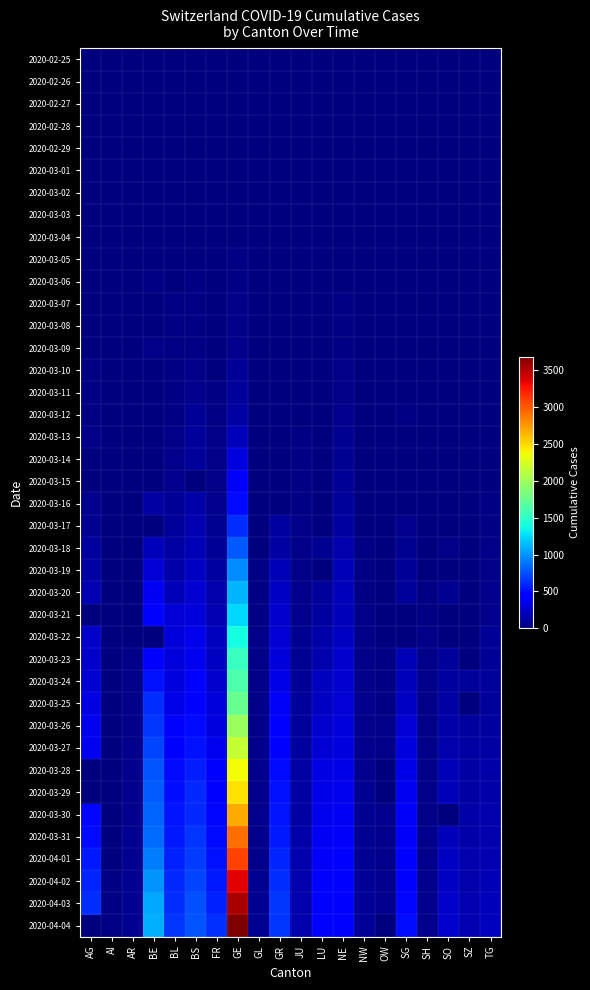

Reading right to left, what are all the values shown in this chart?

2020-02-25: TG=0	SZ=0	SO=0	SH=0	SG=0	OW=0	NW=0	NE=0	LU=0	JU=0	GR=0	GL=0	GE=0	FR=0	BS=0	BL=0	BE=0	AR=0	AI=0	AG=0
2020-02-26: TG=0	SZ=0	SO=0	SH=0	SG=0	OW=0	NW=0	NE=0	LU=0	JU=0	GR=0	GL=0	GE=1	FR=0	BS=0	BL=0	BE=0	AR=0	AI=0	AG=0
2020-02-27: TG=0	SZ=0	SO=0	SH=0	SG=0	OW=0	NW=0	NE=0	LU=0	JU=1	GR=0	GL=0	GE=1	FR=0	BS=1	BL=0	BE=0	AR=0	AI=0	AG=0
2020-02-28: TG=0	SZ=0	SO=0	SH=0	SG=0	OW=0	NW=0	NE=0	LU=0	JU=1	GR=0	GL=0	GE=4	FR=0	BS=1	BL=1	BE=1	AR=0	AI=0	AG=1
2020-02-29: TG=0	SZ=0	SO=0	SH=0	SG=0	OW=0	NW=0	NE=0	LU=0	JU=1	GR=0	GL=0	GE=7	FR=0	BS=1	BL=2	BE=0	AR=0	AI=0	AG=0
2020-03-01: TG=0	SZ=0	SO=0	SH=0	SG=0	OW=0	NW=0	NE=1	LU=0	JU=1	GR=0	GL=0	GE=10	FR=1	BS=1	BL=2	BE=2	AR=0	AI=0	AG=0
2020-03-02: TG=0	SZ=0	SO=0	SH=0	SG=0	OW=0	NW=0	NE=1	LU=0	JU=1	GR=0	GL=0	GE=11	FR=2	BS=1	BL=2	BE=4	AR=0	AI=0	AG=2
2020-03-03: TG=0	SZ=0	SO=1	SH=0	SG=0	OW=0	NW=0	NE=1	LU=0	JU=2	GR=0	GL=0	GE=14	FR=0	BS=3	BL=2	BE=0	AR=0	AI=0	AG=6
2020-03-04: TG=0	SZ=0	SO=3	SH=0	SG=1	OW=0	NW=0	NE=8	LU=0	JU=2	GR=0	GL=0	GE=14	FR=4	BS=3	BL=2	BE=6	AR=0	AI=0	AG=7
2020-03-05: TG=0	SZ=0	SO=0	SH=0	SG=0	OW=0	NW=0	NE=9	LU=0	JU=4	GR=0	GL=0	GE=17	FR=6	BS=8	BL=6	BE=0	AR=1	AI=0	AG=9
2020-03-06: TG=0	SZ=0	SO=6	SH=1	SG=2	OW=0	NW=0	NE=13	LU=0	JU=4	GR=0	GL=0	GE=21	FR=0	BS=15	BL=6	BE=17	AR=0	AI=0	AG=12
2020-03-07: TG=0	SZ=0	SO=0	SH=0	SG=0	OW=0	NW=0	NE=18	LU=0	JU=5	GR=0	GL=0	GE=32	FR=0	BS=21	BL=15	BE=0	AR=0	AI=0	AG=0
2020-03-08: TG=0	SZ=0	SO=0	SH=0	SG=0	OW=0	NW=0	NE=24	LU=0	JU=5	GR=0	GL=0	GE=40	FR=8	BS=24	BL=19	BE=0	AR=0	AI=0	AG=0
2020-03-09: TG=0	SZ=0	SO=0	SH=0	SG=0	OW=0	NW=0	NE=27	LU=0	JU=7	GR=0	GL=0	GE=50	FR=11	BS=28	BL=20	BE=34	AR=2	AI=0	AG=14
2020-03-10: TG=0	SZ=0	SO=0	SH=0	SG=0	OW=0	NW=0	NE=31	LU=0	JU=7	GR=0	GL=1	GE=75	FR=0	BS=33	BL=22	BE=0	AR=0	AI=0	AG=17
2020-03-11: TG=0	SZ=0	SO=0	SH=1	SG=0	OW=0	NW=4	NE=37	LU=0	JU=7	GR=0	GL=1	GE=91	FR=16	BS=49	BL=26	BE=0	AR=0	AI=0	AG=18
2020-03-12: TG=0	SZ=0	SO=0	SH=1	SG=15	OW=0	NW=5	NE=46	LU=0	JU=12	GR=0	GL=3	GE=123	FR=22	BS=73	BL=26	BE=0	AR=5	AI=0	AG=27
2020-03-13: TG=0	SZ=0	SO=9	SH=1	SG=0	OW=1	NW=5	NE=59	LU=0	JU=17	GR=0	GL=6	GE=197	FR=29	BS=92	BL=42	BE=0	AR=0	AI=0	AG=32
2020-03-14: TG=0	SZ=0	SO=12	SH=1	SG=0	OW=0	NW=5	NE=68	LU=0	JU=18	GR=0	GL=8	GE=310	FR=36	BS=100	BL=47	BE=0	AR=0	AI=2	AG=0
2020-03-15: TG=0	SZ=0	SO=13	SH=1	SG=0	OW=0	NW=8	NE=74	LU=0	JU=19	GR=0	GL=10	GE=403	FR=40	BS=0	BL=54	BE=0	AR=0	AI=0	AG=0
2020-03-16: TG=17	SZ=0	SO=0	SH=2	SG=0	OW=0	NW=10	NE=93	LU=0	JU=25	GR=0	GL=10	GE=497	FR=45	BS=143	BL=76	BE=123	AR=0	AI=4	AG=52
2020-03-17: TG=23	SZ=0	SO=0	SH=2	SG=47	OW=0	NW=12	NE=114	LU=0	JU=29	GR=101	GL=12	GE=633	FR=59	BS=164	BL=89	BE=0	AR=0	AI=5	AG=67
2020-03-18: TG=32	SZ=0	SO=43	SH=8	SG=61	OW=0	NW=18	NE=146	LU=65	JU=32	GR=128	GL=14	GE=778	FR=86	BS=181	BL=116	BE=193	AR=11	AI=0	AG=101
2020-03-19: TG=37	SZ=0	SO=0	SH=12	SG=85	OW=0	NW=25	NE=175	LU=0	JU=36	GR=182	GL=16	GE=967	FR=111	BS=220	BL=134	BE=282	AR=0	AI=6	AG=118
2020-03-20: TG=50	SZ=0	SO=66	SH=17	SG=98	OW=0	NW=28	NE=189	LU=92	JU=44	GR=226	GL=20	GE=1110	FR=145	BS=270	BL=184	BE=377	AR=0	AI=0	AG=168
2020-03-21: TG=57	SZ=0	SO=0	SH=28	SG=0	OW=0	NW=33	NE=200	LU=109	JU=54	GR=258	GL=25	GE=1241	FR=167	BS=297	BL=282	BE=418	AR=0	AI=0	AG=0
2020-03-22: TG=76	SZ=0	SO=0	SH=30	SG=0	OW=0	NW=36	NE=216	LU=131	JU=61	GR=284	GL=29	GE=1383	FR=202	BS=356	BL=289	BE=0	AR=0	AI=0	AG=232
2020-03-23: TG=82	SZ=0	SO=95	SH=32	SG=185	OW=25	NW=39	NE=247	LU=156	JU=69	GR=300	GL=31	GE=1532	FR=226	BS=374	BL=302	BE=470	AR=30	AI=0	AG=241
2020-03-24: TG=88	SZ=97	SO=104	SH=34	SG=200	OW=25	NW=42	NE=265	LU=205	JU=82	GR=343	GL=33	GE=1632	FR=255	BS=410	BL=306	BE=532	AR=33	AI=8	AG=266
2020-03-25: TG=97	SZ=0	SO=129	SH=35	SG=228	OW=27	NW=44	NE=280	LU=228	JU=92	GR=393	GL=40	GE=1755	FR=293	BS=462	BL=341	BE=624	AR=34	AI=9	AG=319
2020-03-26: TG=111	SZ=107	SO=141	SH=36	SG=280	OW=30	NW=48	NE=299	LU=253	JU=100	GR=433	GL=43	GE=1981	FR=309	BS=501	BL=422	BE=660	AR=42	AI=11	AG=349
2020-03-27: TG=118	SZ=119	SO=157	SH=37	SG=306	OW=37	NW=54	NE=316	LU=287	JU=114	GR=474	GL=47	GE=2169	FR=369	BS=530	BL=466	BE=718	AR=44	AI=12	AG=364
2020-03-28: TG=135	SZ=122	SO=173	SH=40	SG=339	OW=0	NW=55	NE=337	LU=317	JU=119	GR=495	GL=47	GE=2365	FR=421	BS=569	BL=502	BE=767	AR=45	AI=13	AG=0
2020-03-29: TG=139	SZ=128	SO=190	SH=41	SG=365	OW=0	NW=59	NE=346	LU=339	JU=127	GR=519	GL=50	GE=2472	FR=442	BS=605	BL=511	BE=798	AR=48	AI=0	AG=0
2020-03-30: TG=149	SZ=135	SO=0	SH=42	SG=389	OW=46	NW=63	NE=378	LU=351	JU=128	GR=535	GL=51	GE=2682	FR=477	BS=617	BL=539	BE=826	AR=50	AI=14	AG=481
2020-03-31: TG=155	SZ=140	SO=196	SH=44	SG=394	OW=46	NW=70	NE=402	LU=375	JU=140	GR=547	GL=53	GE=2914	FR=491	BS=653	BL=561	BE=856	AR=58	AI=14	AG=499
2020-04-01: TG=167	SZ=146	SO=216	SH=44	SG=414	OW=48	NW=70	NE=420	LU=401	JU=145	GR=592	GL=56	GE=3094	FR=525	BS=687	BL=588	BE=909	AR=61	AI=0	AG=549
2020-04-02: TG=180	SZ=155	SO=227	SH=47	SG=455	OW=51	NW=76	NE=430	LU=422	JU=149	GR=622	GL=58	GE=3354	FR=550	BS=714	BL=610	BE=1003	AR=64	AI=20	AG=592
2020-04-03: TG=199	SZ=165	SO=237	SH=47	SG=480	OW=56	NW=79	NE=444	LU=449	JU=149	GR=649	GL=59	GE=3553	FR=588	BS=754	BL=625	BE=1073	AR=65	AI=20	AG=626
2020-04-04: TG=209	SZ=168	SO=250	SH=47	SG=504	OW=0	NW=80	NE=452	LU=469	JU=154	GR=657	GL=61	GE=3685	FR=638	BS=767	BL=656	BE=1106	AR=66	AI=21	AG=0